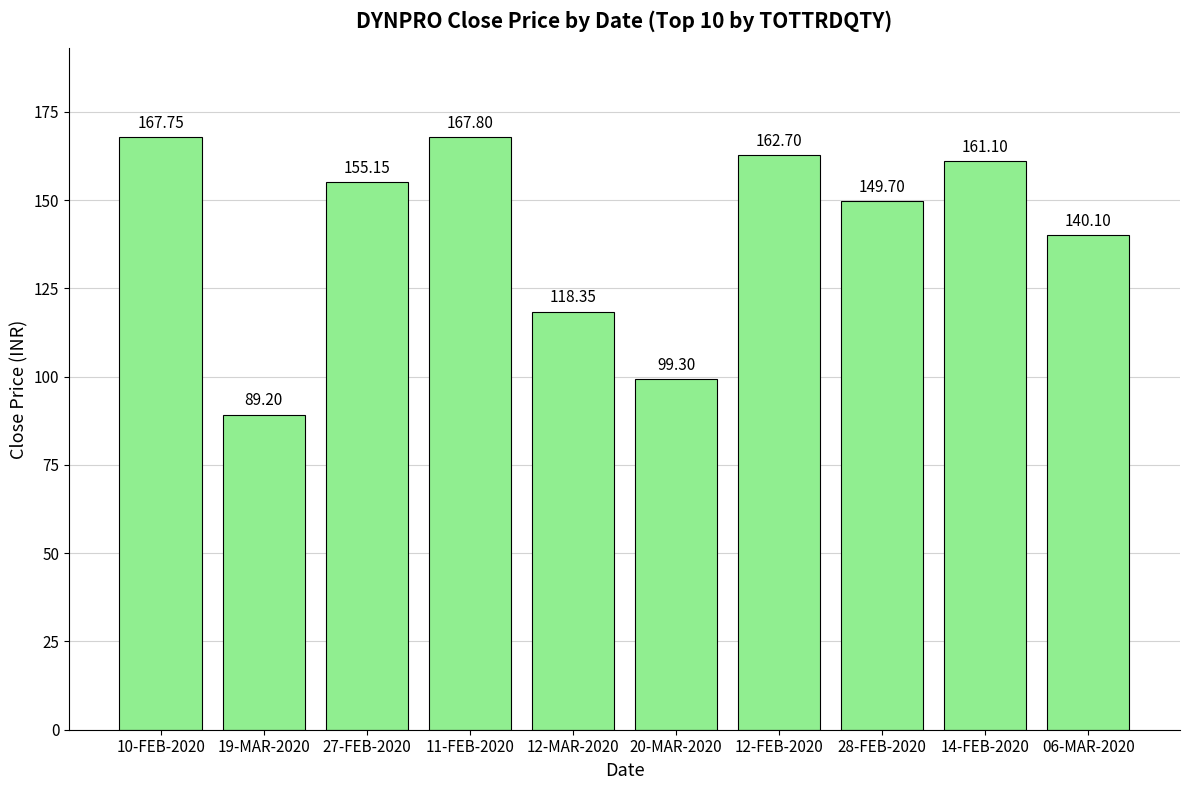

What is the difference between the values at 28-FEB-2020 and 20-MAR-2020?

50.4